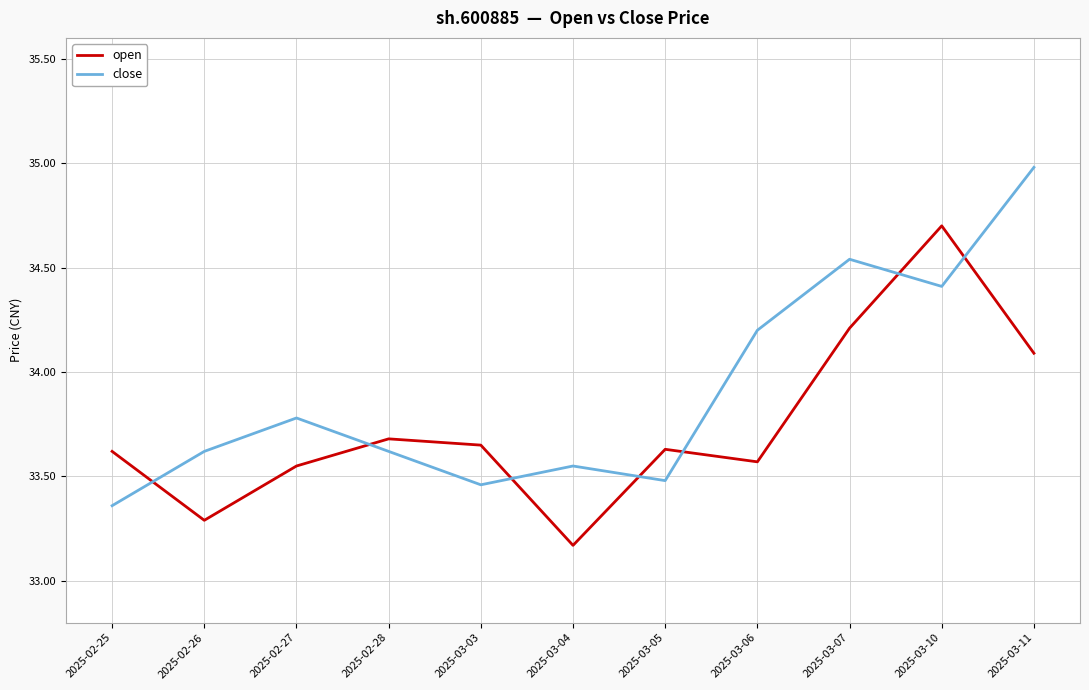

What position from the right is 2025-02-28?

8